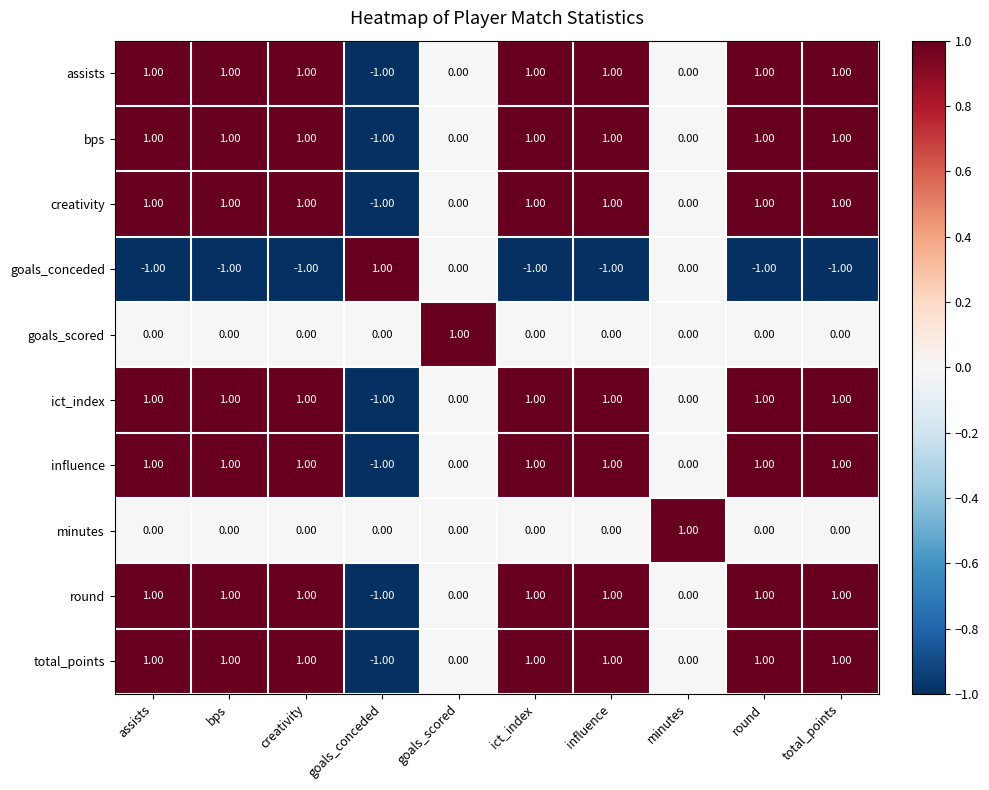

At how many categories does at least one series exceed 0?

10